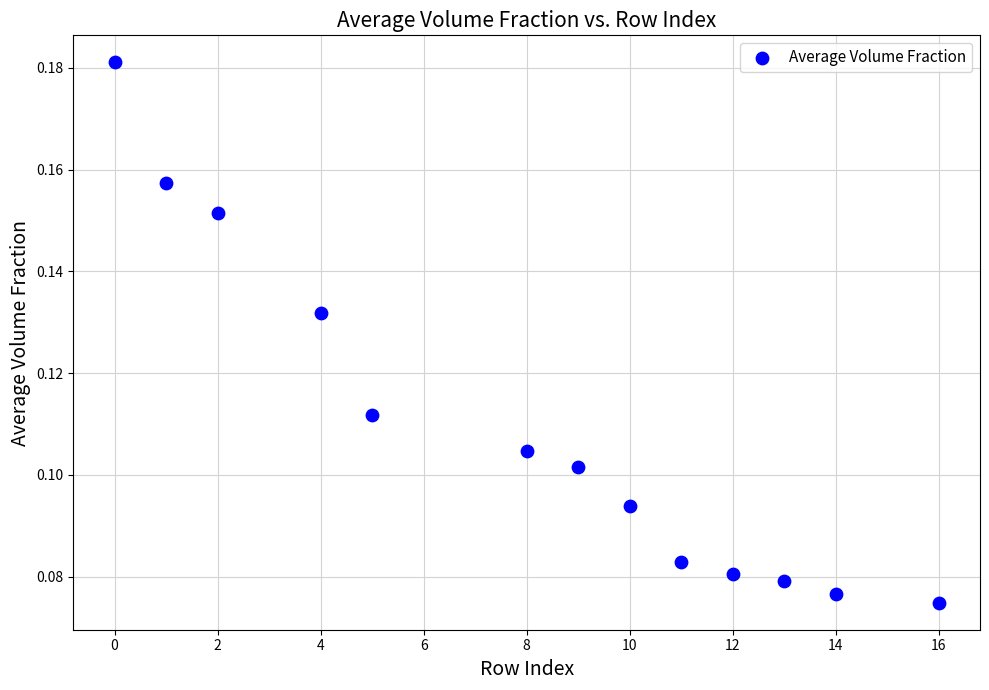

What is the range of X values (max minus min)?

16.0